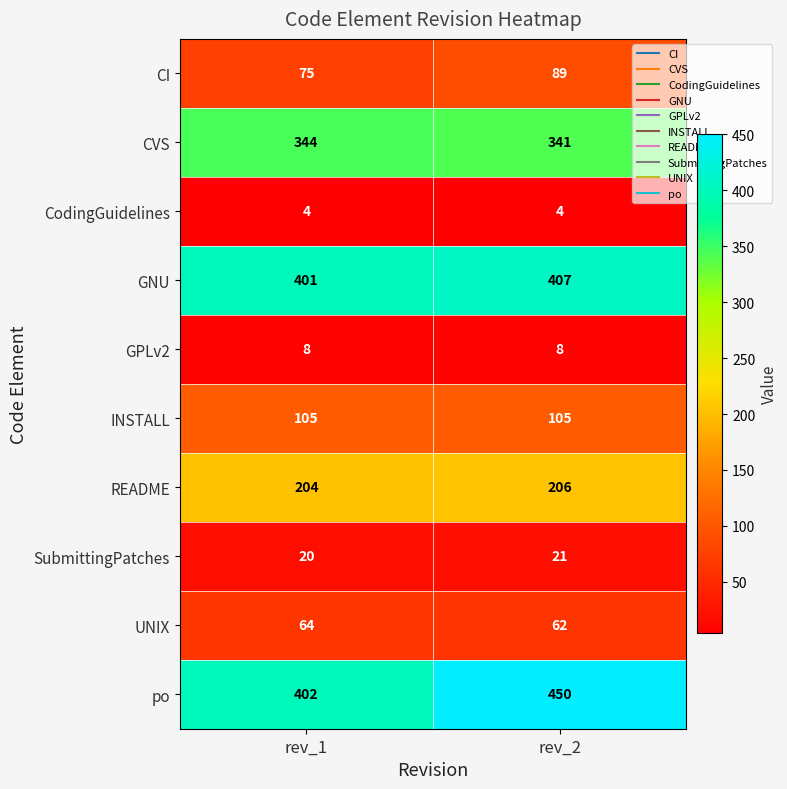

Read the CVS value at rev_2.

341